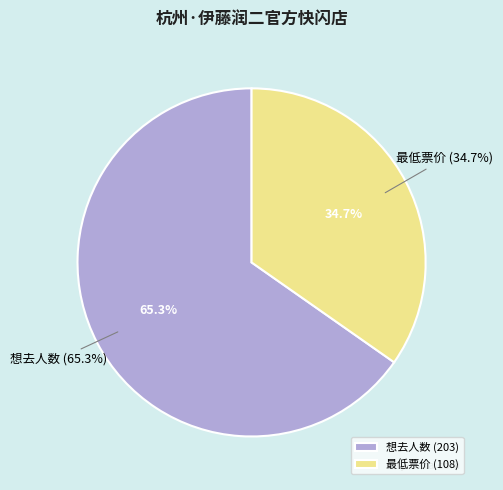

Count the number of slices in the pie.

2